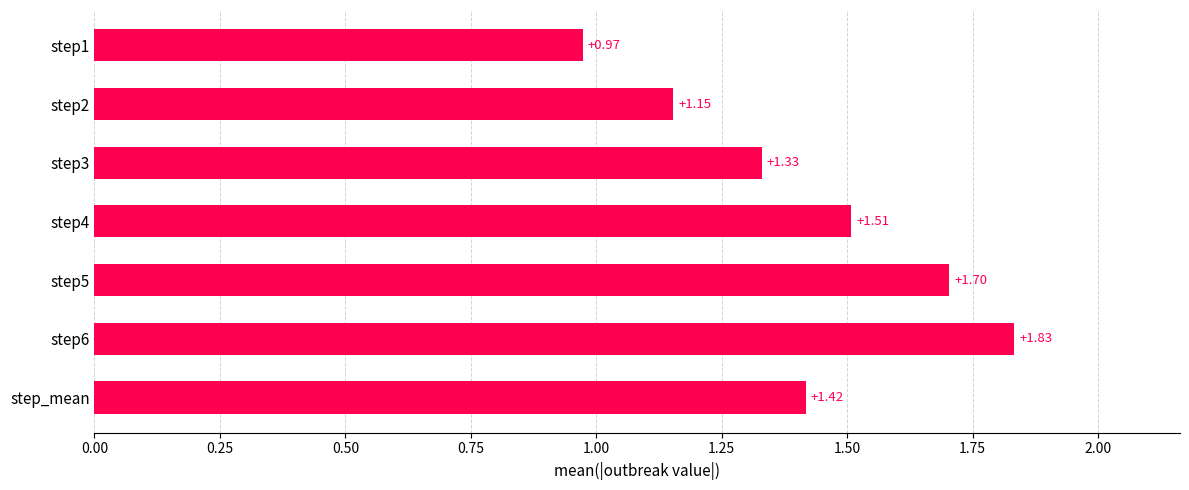

Which has a higher value, step3 or step6?

step6